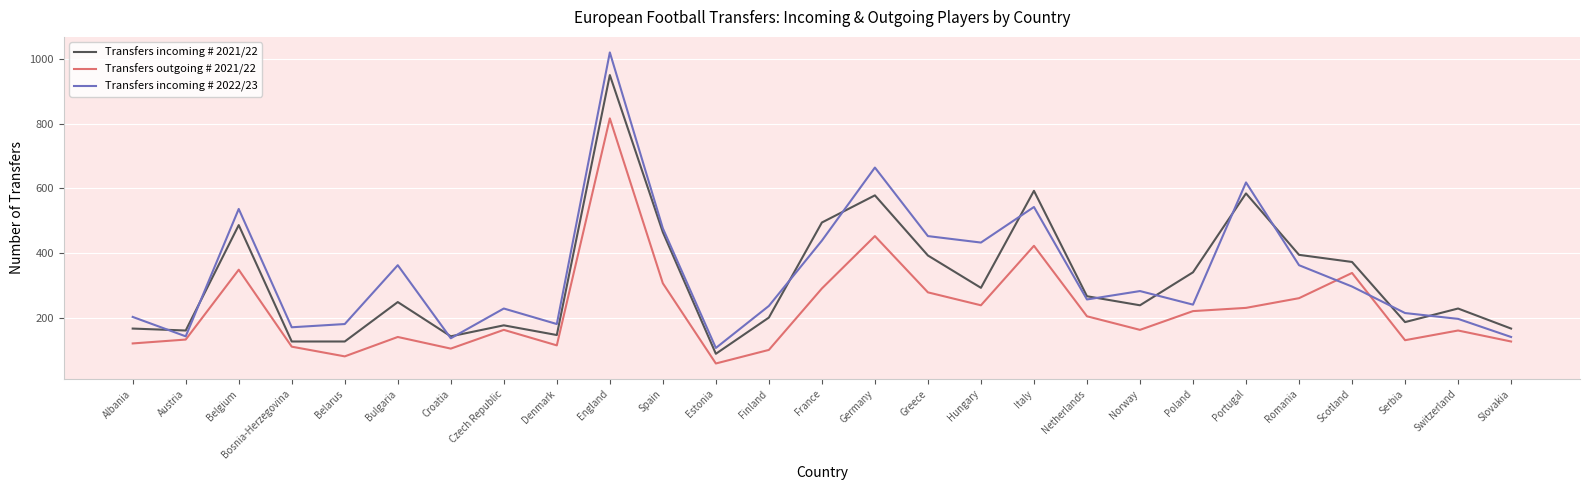

True or false: Transfers incoming # 2022/23 has more than 0 points higher than both neighbors.

True